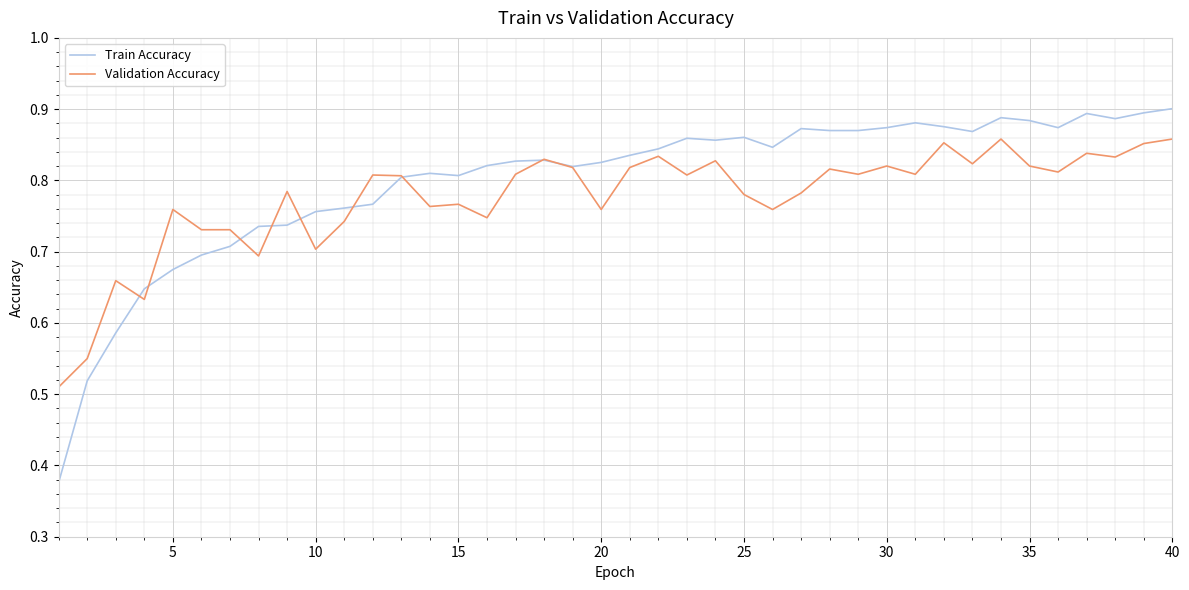

Rank the series by their maximum value, from lowest to highest.

Validation Accuracy, Train Accuracy